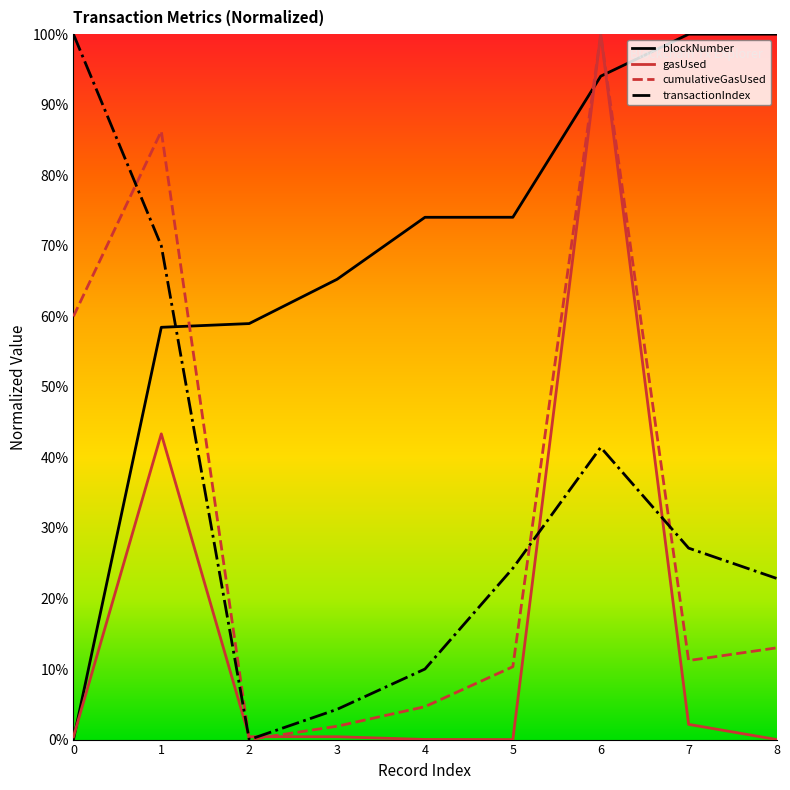

List the labels in order of transactionIndex value, largest first.

0, 1, 6, 7, 5, 8, 4, 3, 2